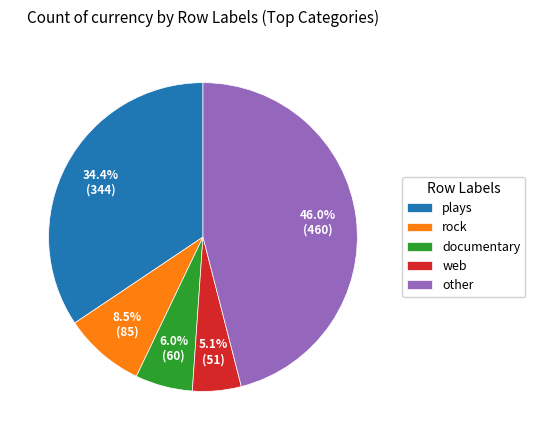

Which has a higher value, other or plays?

other